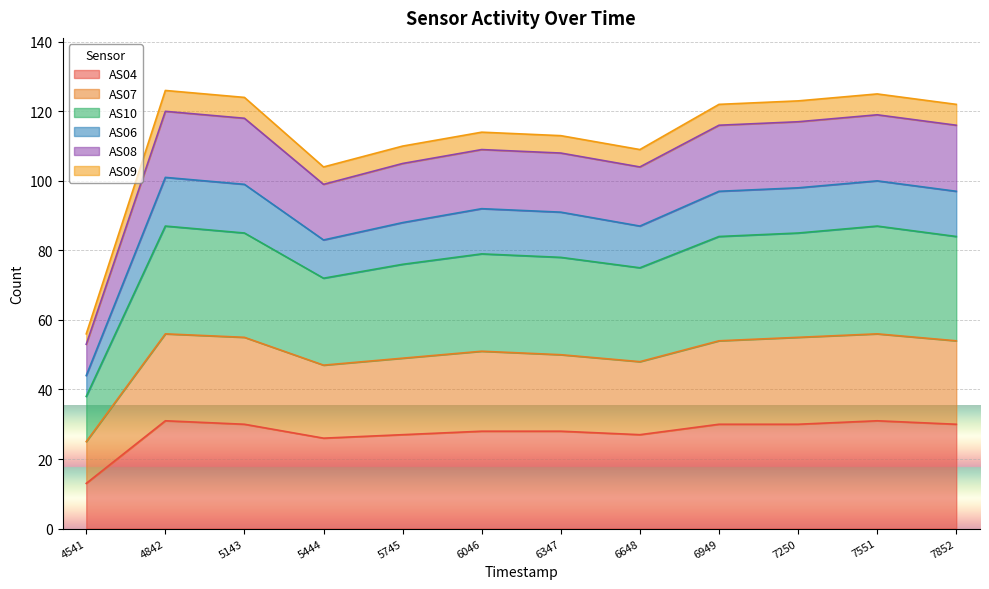

True or false: AS07 and AS06 intersect in this chart.

False